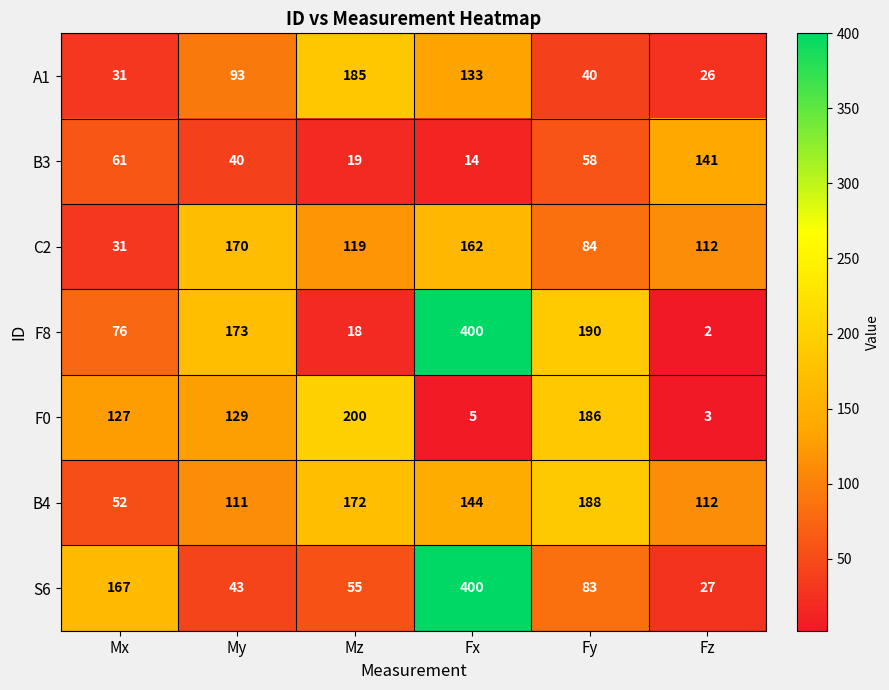

How many series are shown in this chart?

7